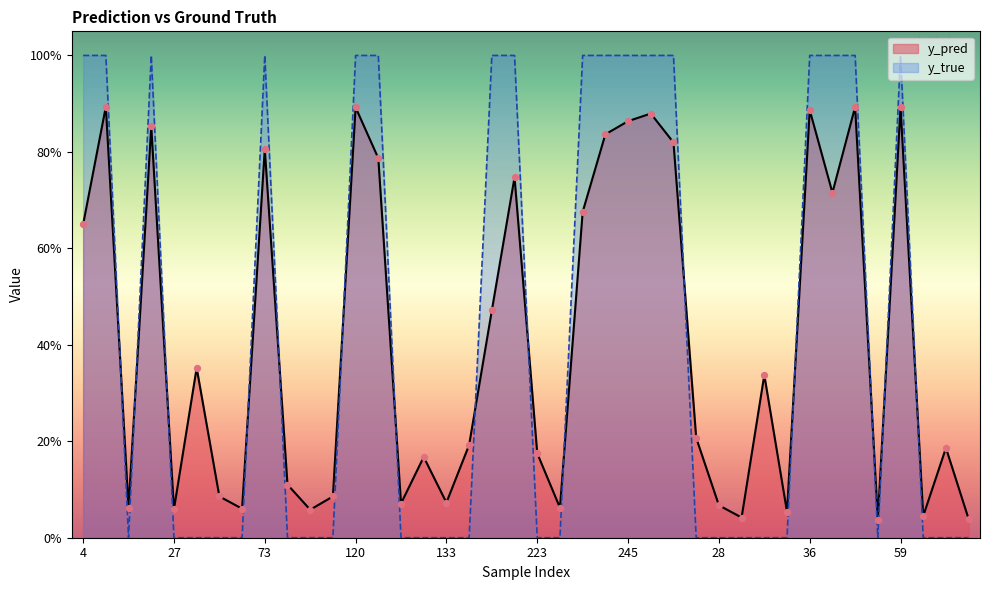

Which series contains the lowest Y value?

y_true